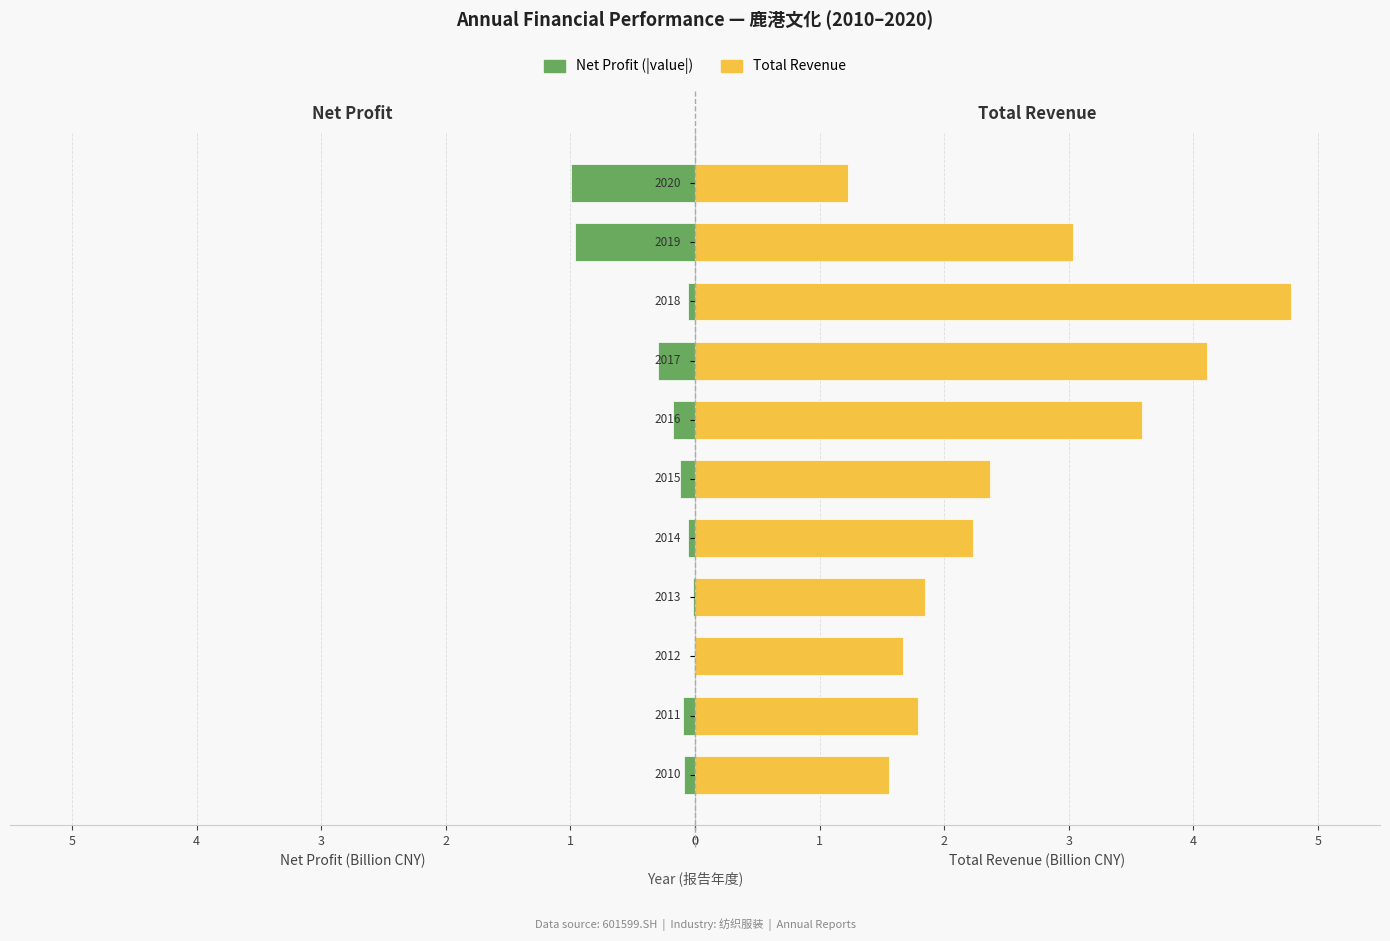

How many groups of bars are there?

11